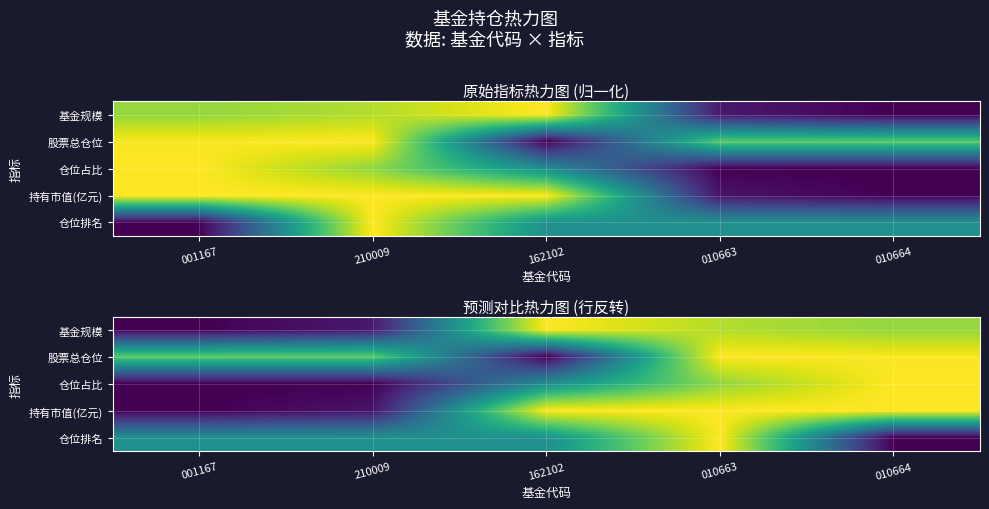

Read the 仓位排名 value at 162102.

0.5